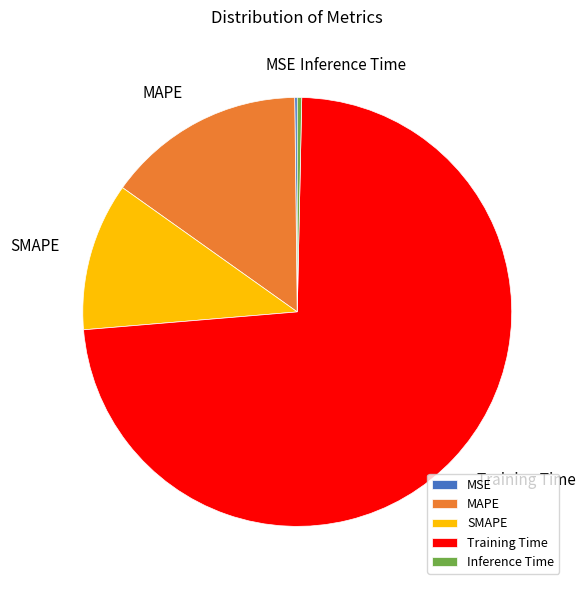

The MAPE slice represents 4% of the pie. True or false?

False